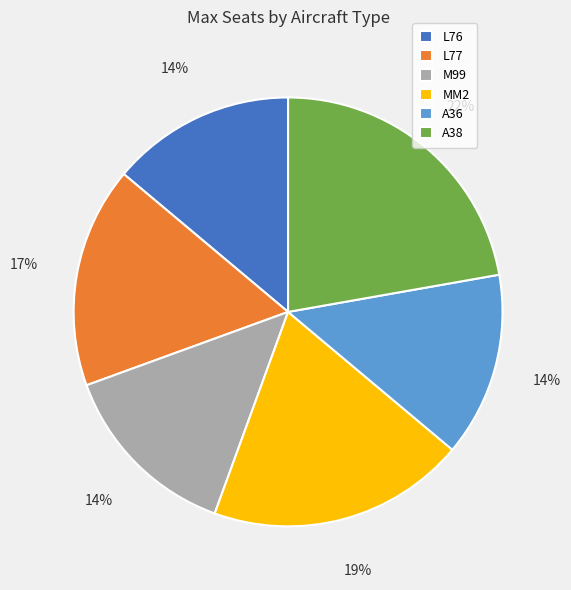

How many slices are in this pie chart?

6